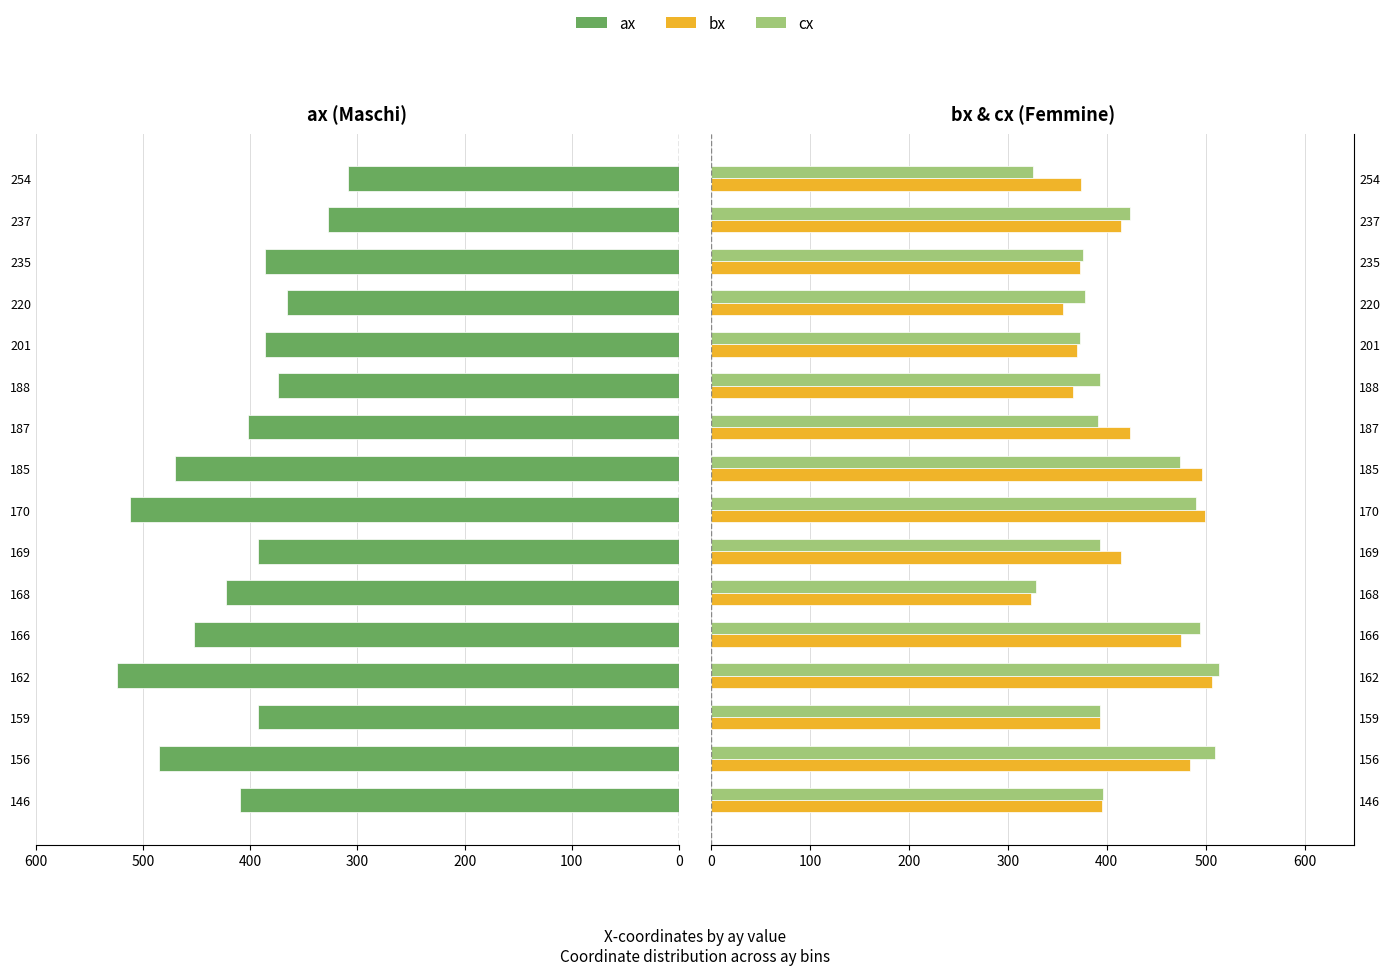

Does the chart contain stacked bars?

No